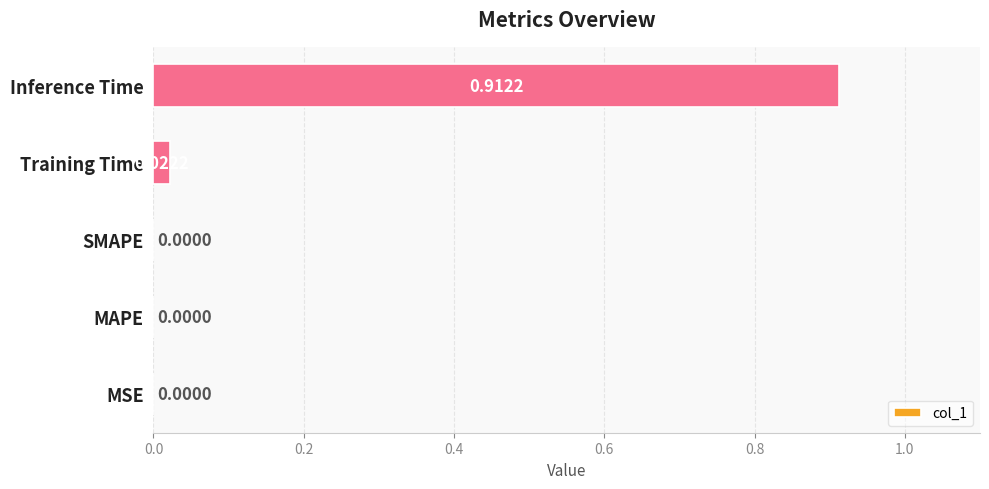

Which has a higher value, Training Time or MSE?

Training Time